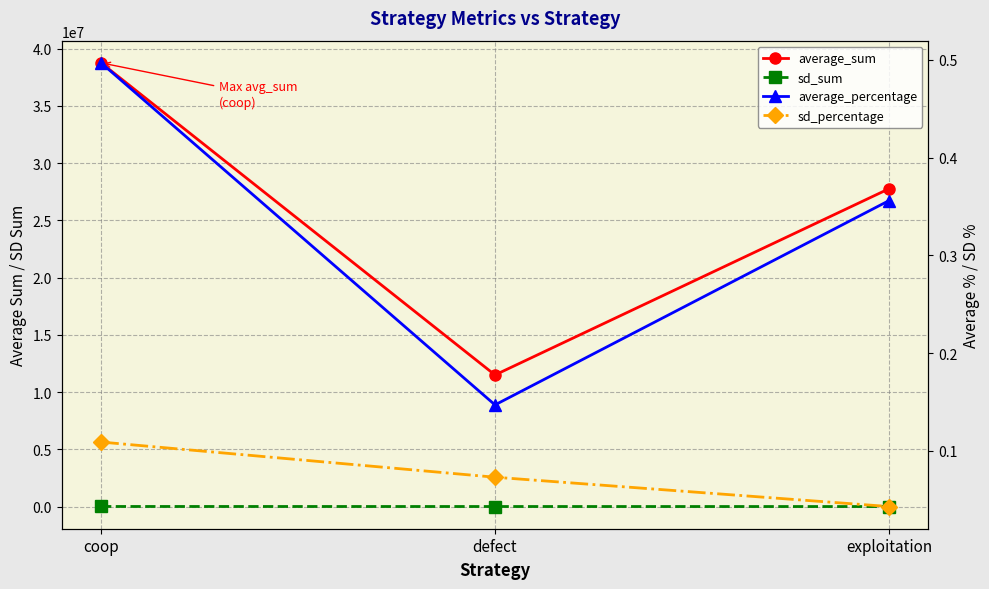

Which category has the lowest value in the average_percentage series?

defect